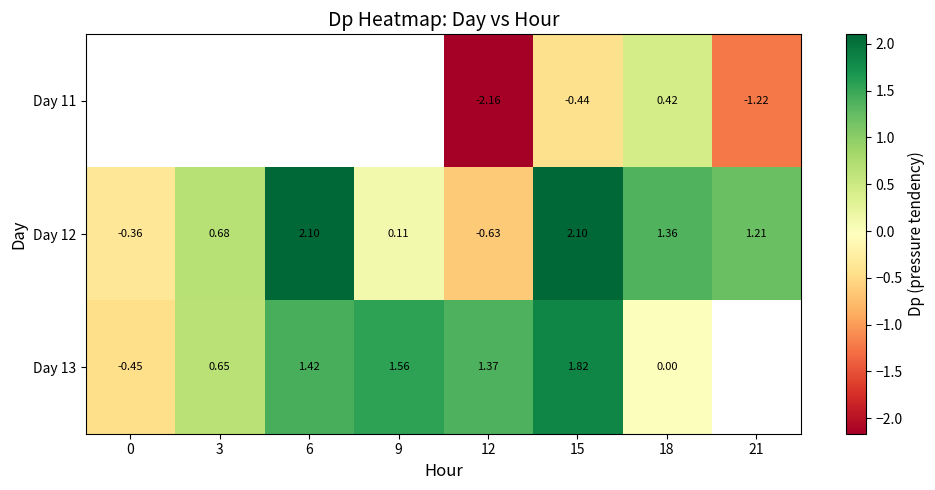

Is the value of Day 12 at 15 greater than the value of Day 13 at 3?

Yes